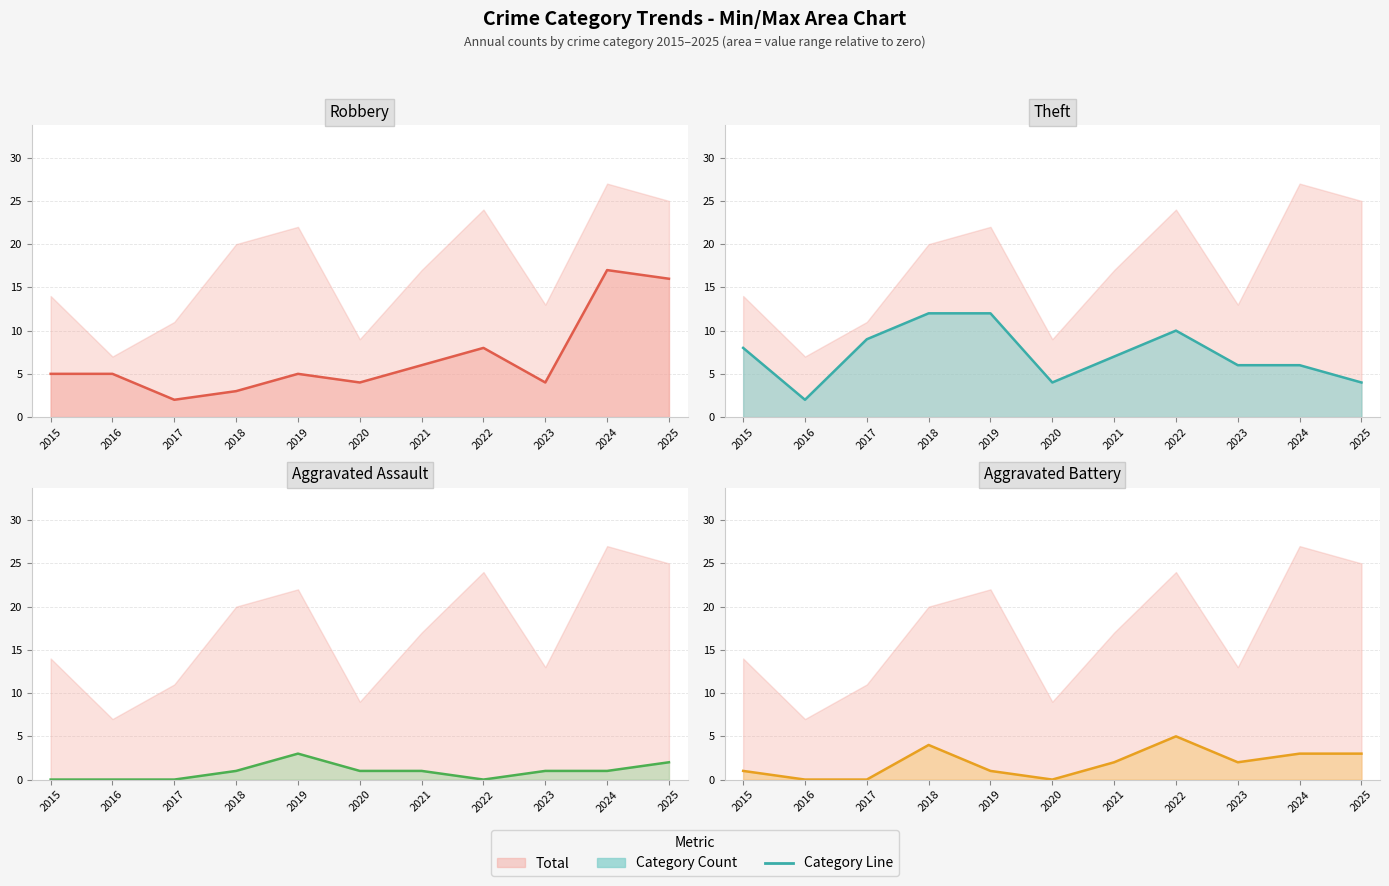

Which has a higher value, 2017 or 2015?

2015